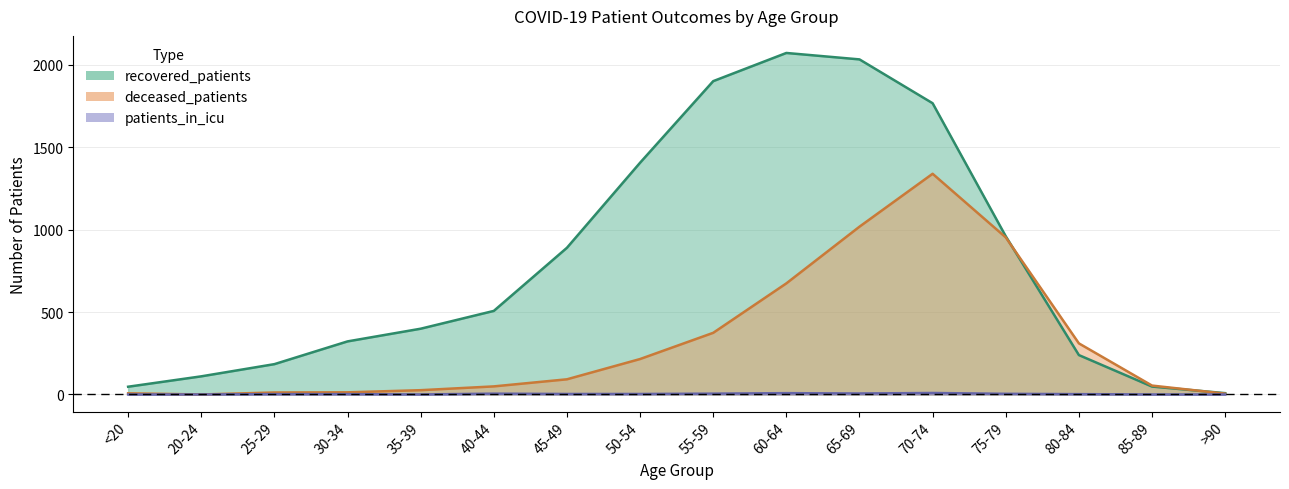

What is the spread (max minus min) of values at 25-29?

182